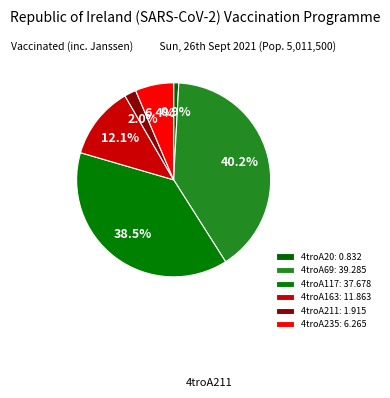

What is the total percentage of 4troA235 and 4troA163?

18.5%